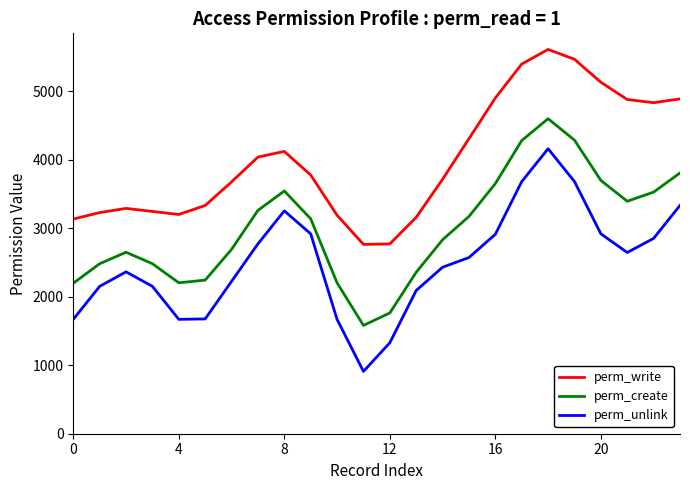

Rank the series by their average value, from highest to lowest.

perm_write, perm_create, perm_unlink